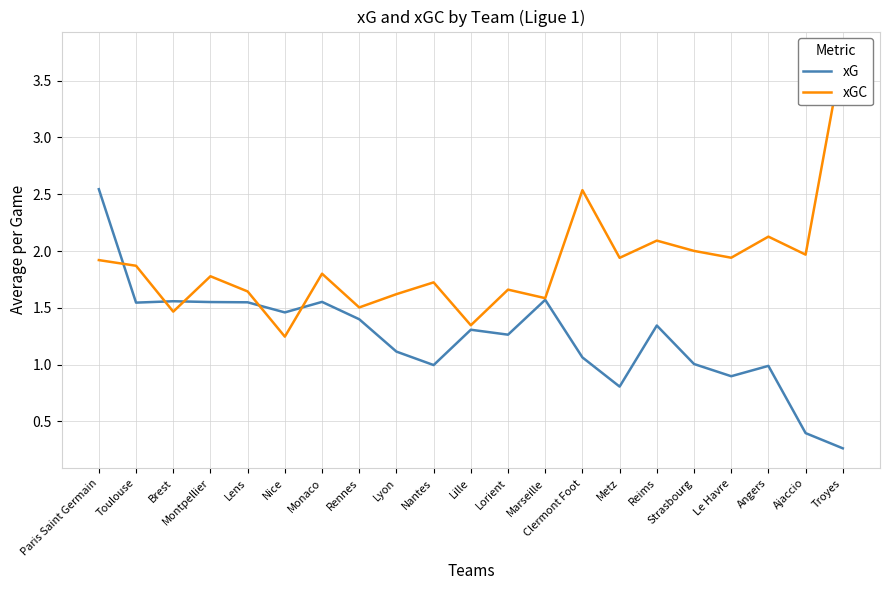

True or false: xG has more than 0 points higher than both neighbors.

True